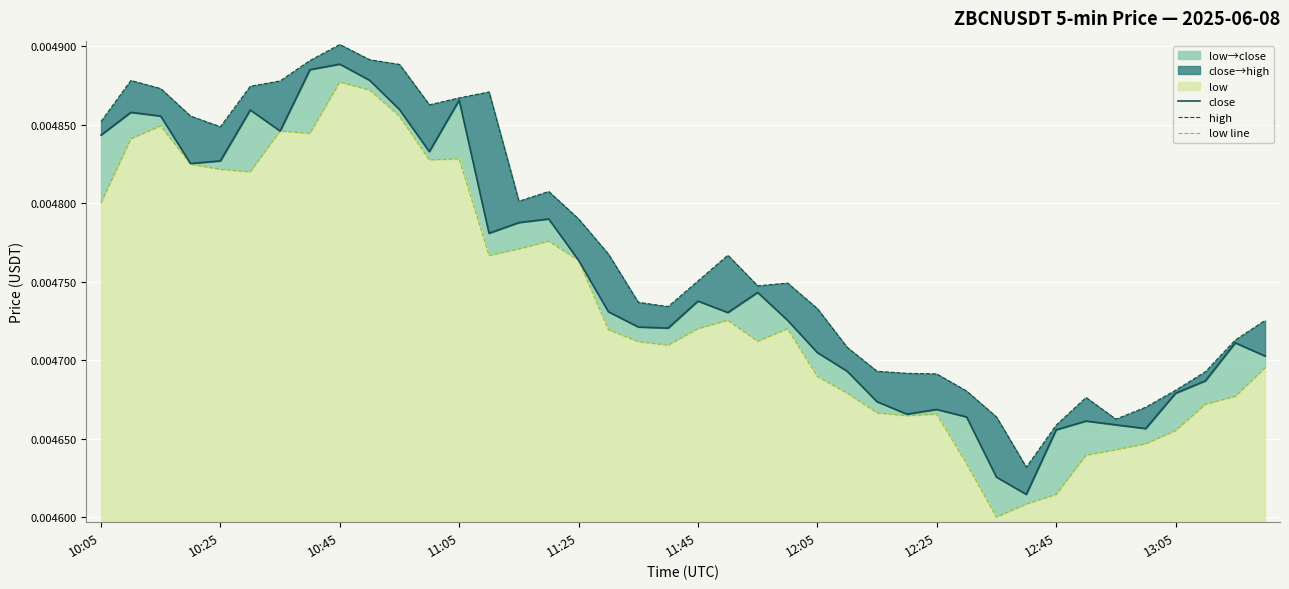

The value of low line at 10 is 0.0. True or false?

False